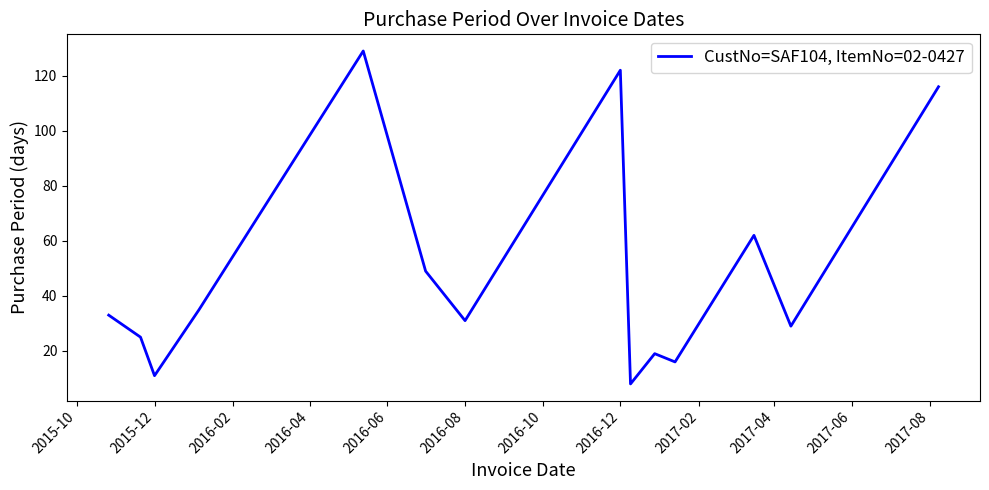

What is the greatest value displayed?

129